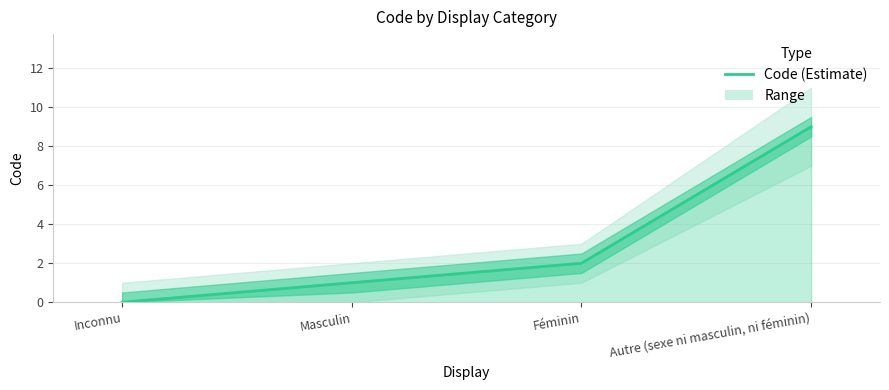

What is the value of the 2nd point from the left?

1